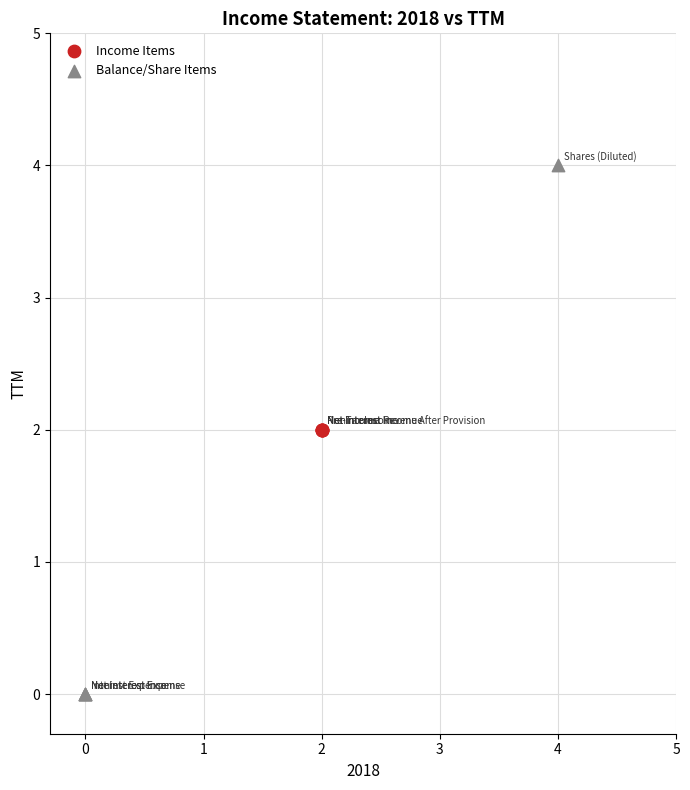

Which series reaches the minimum Y coordinate?

Balance/Share Items